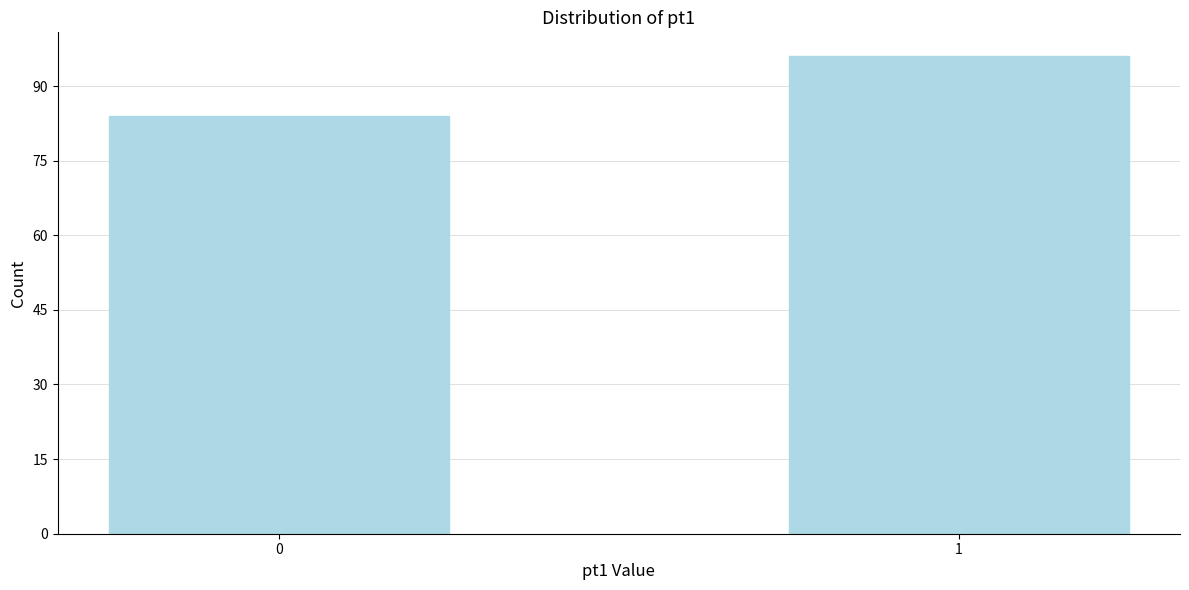

Reading left to right, what are all the values shown in this chart?

84	96